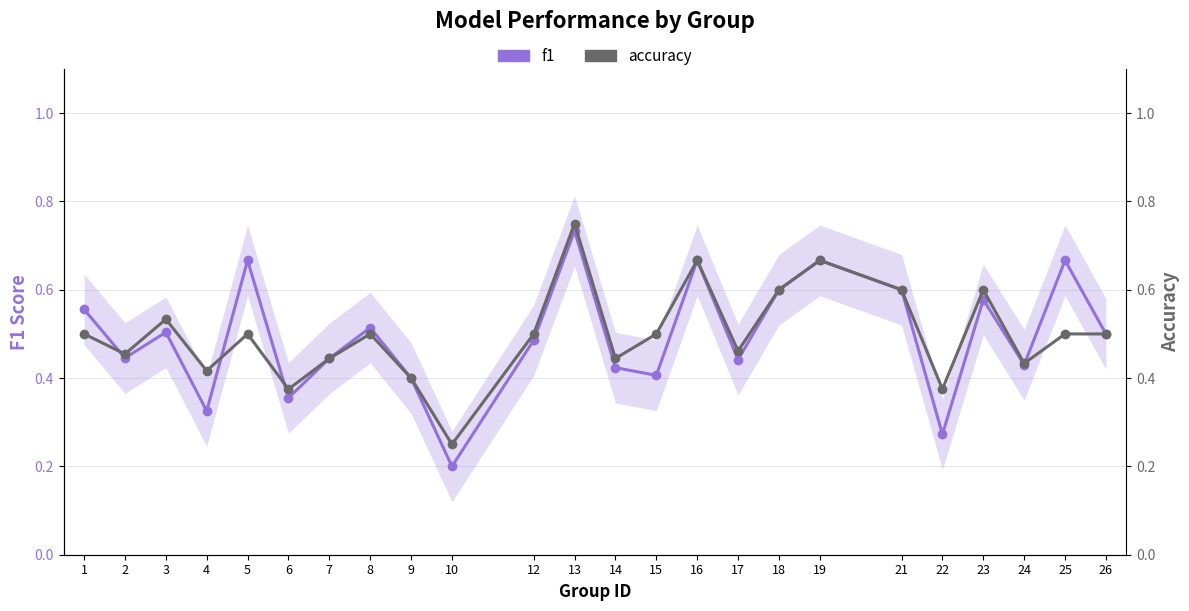

What is the approximate value of f1 at 5?

0.7